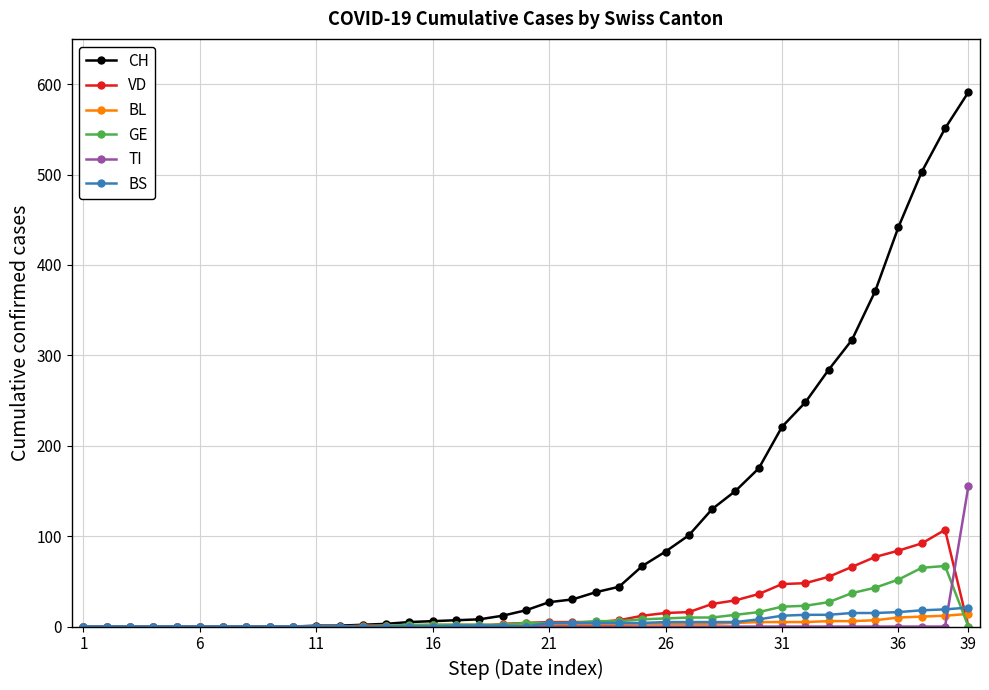

Which series has the largest total across all categories?

CH